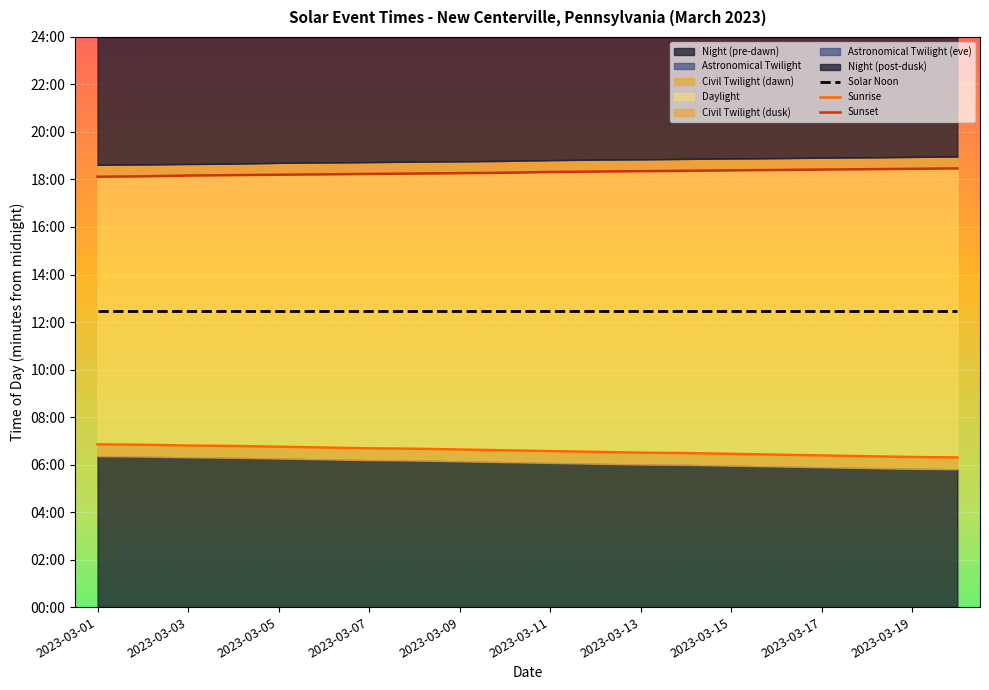

Which series changed the most between 2023-03-01 and 2023-03-17?

Sunrise